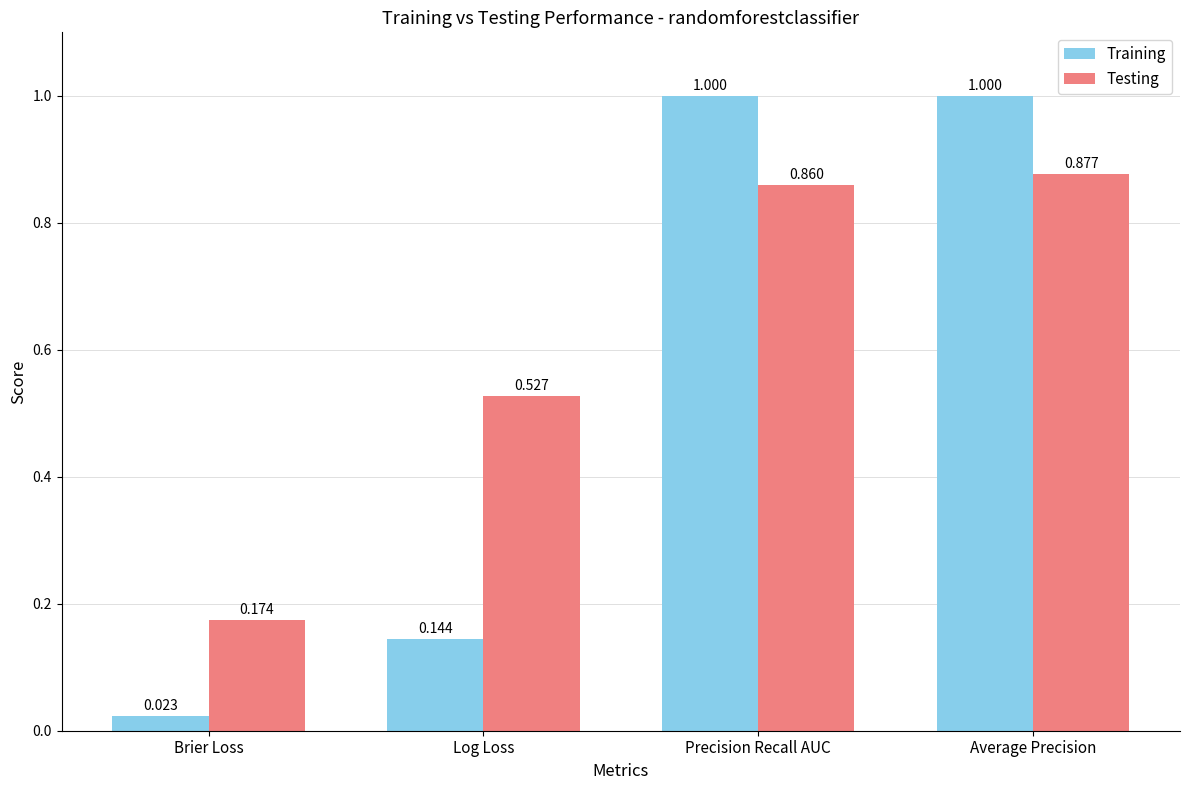

What is the sum of the Testing values at Log Loss and Precision Recall AUC?

1.4